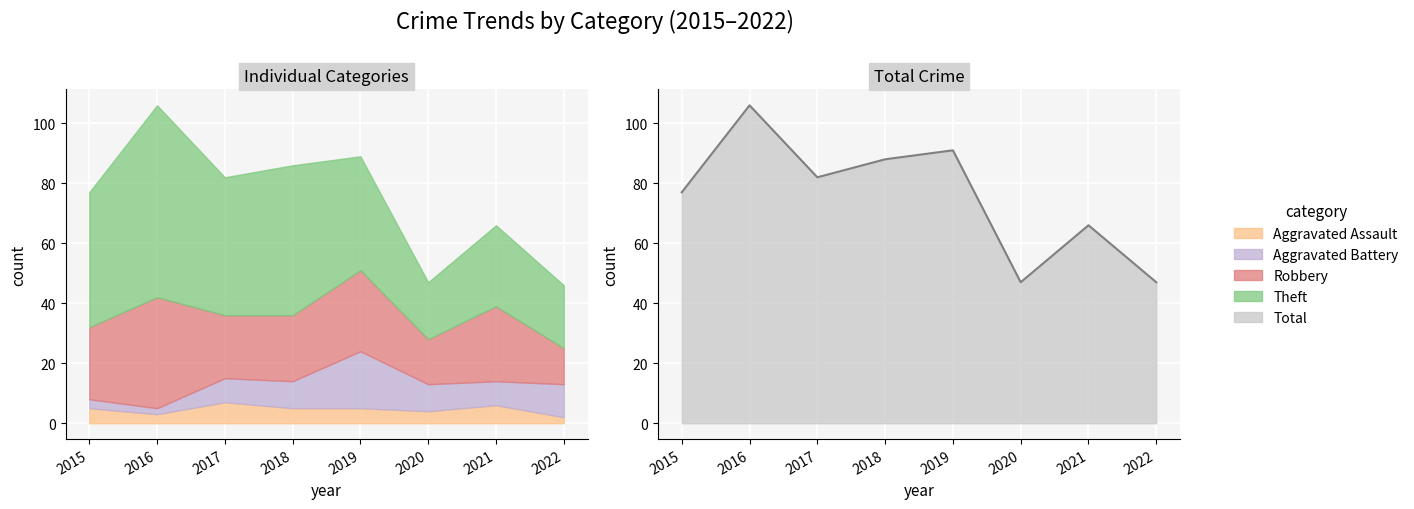

Where is the first local minimum for Theft?

2017